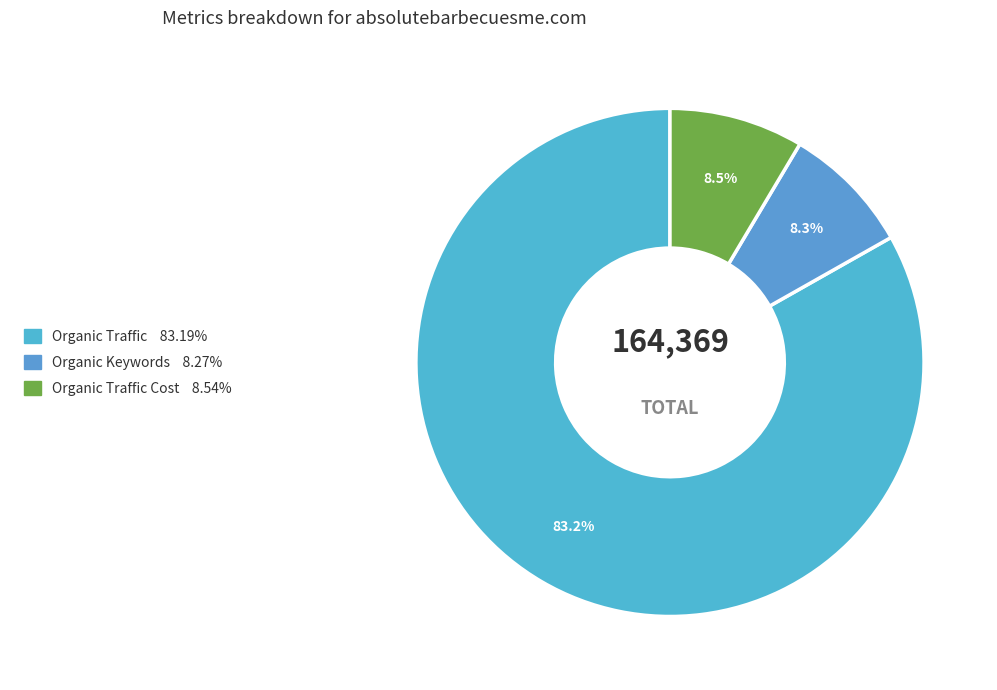

How many segments does this pie chart have?

3